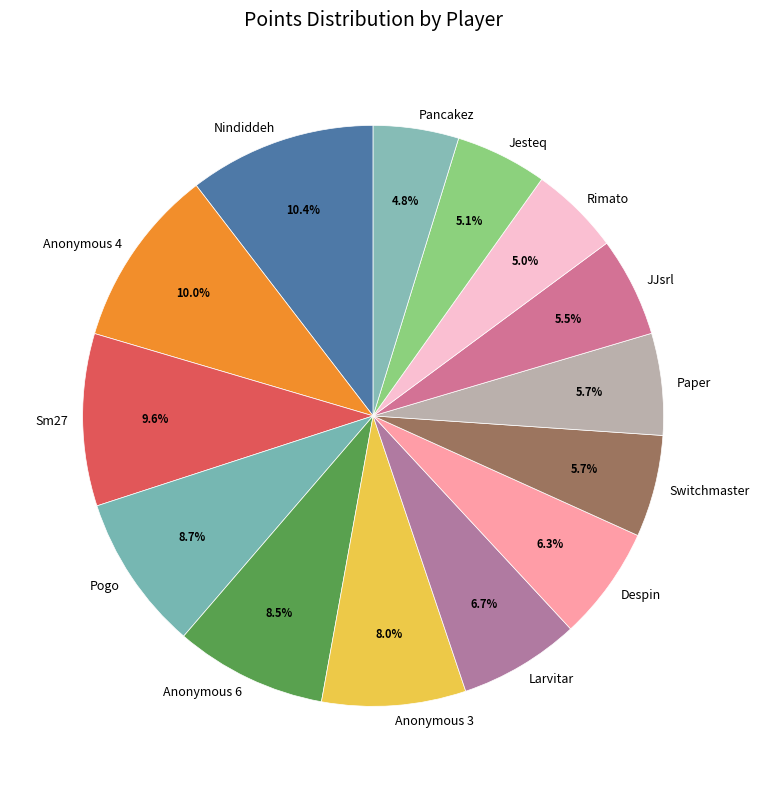

Between Larvitar and JJsrl, which is larger?

Larvitar